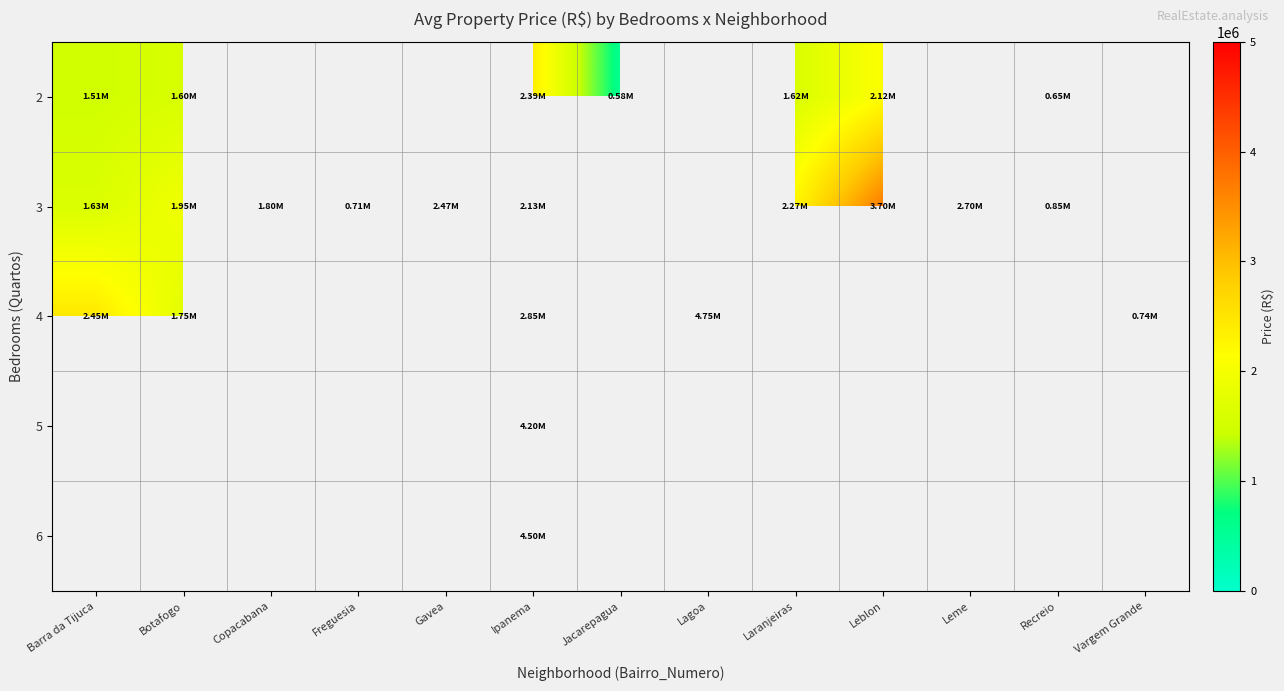

At which label does 2 reach its peak?

Ipanema